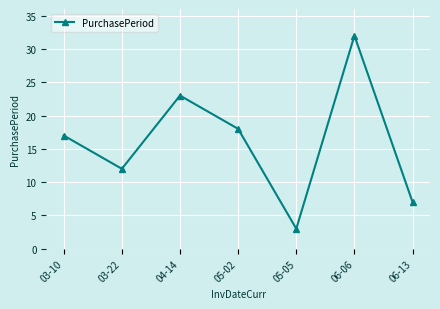

Rank the categories by value from highest to lowest.

06-06, 04-14, 05-02, 03-10, 03-22, 06-13, 05-05